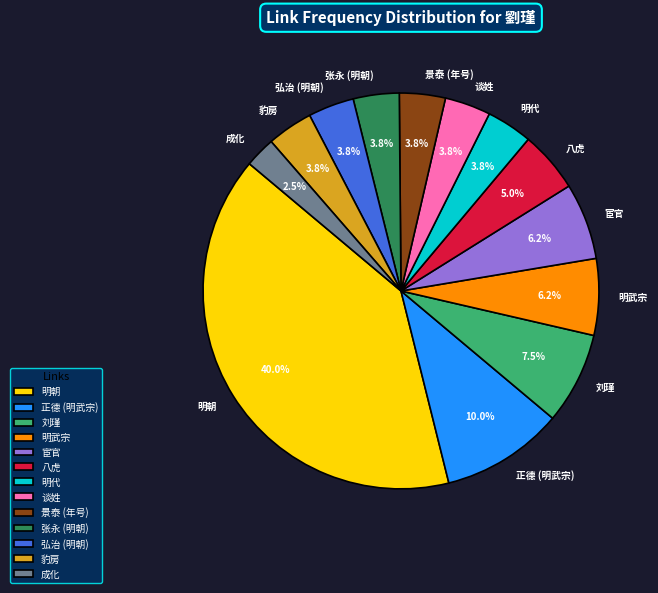

To the nearest percent, what portion does 明朝 represent?

40%